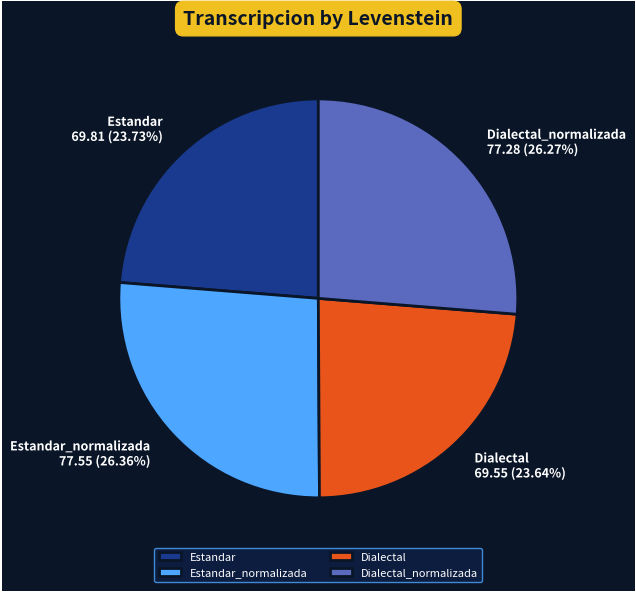

What percentage is the Dialectal slice, to the nearest percent?

24%